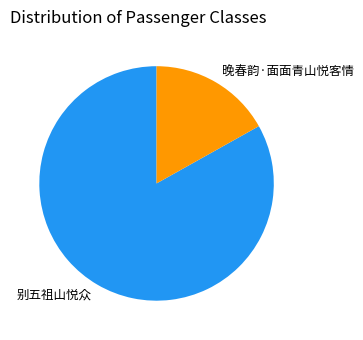

The 晚春韵·面面青山悦客情 slice represents 17% of the pie. True or false?

True